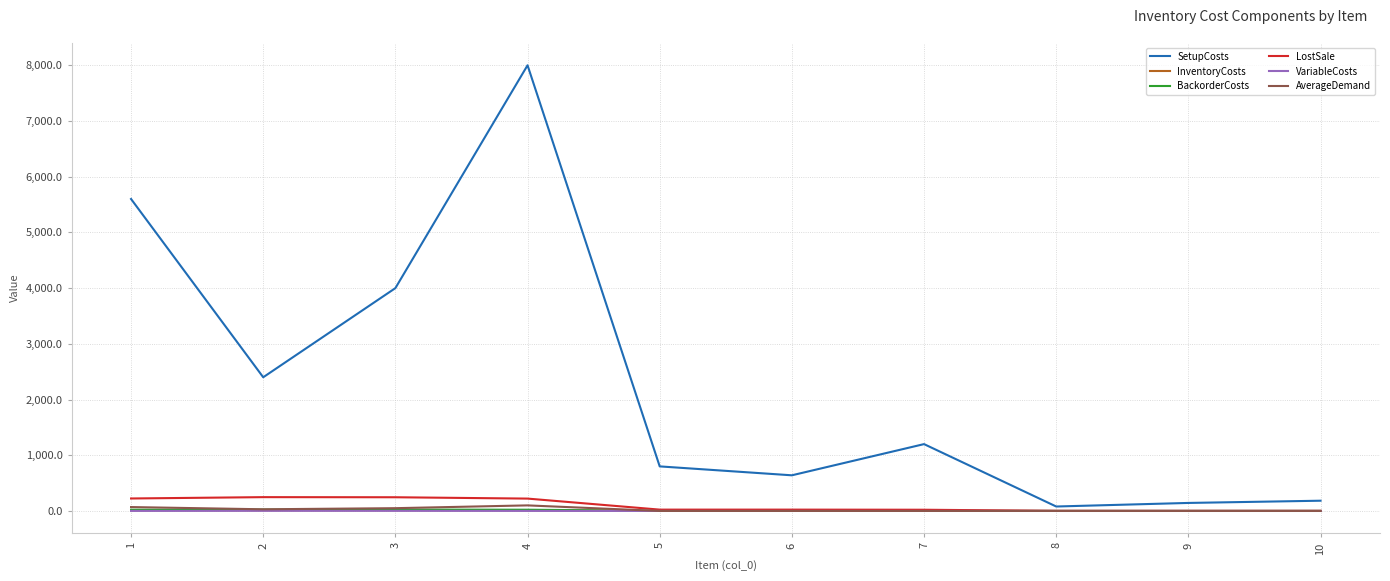

What is the average value of the SetupCosts series?

2304.8